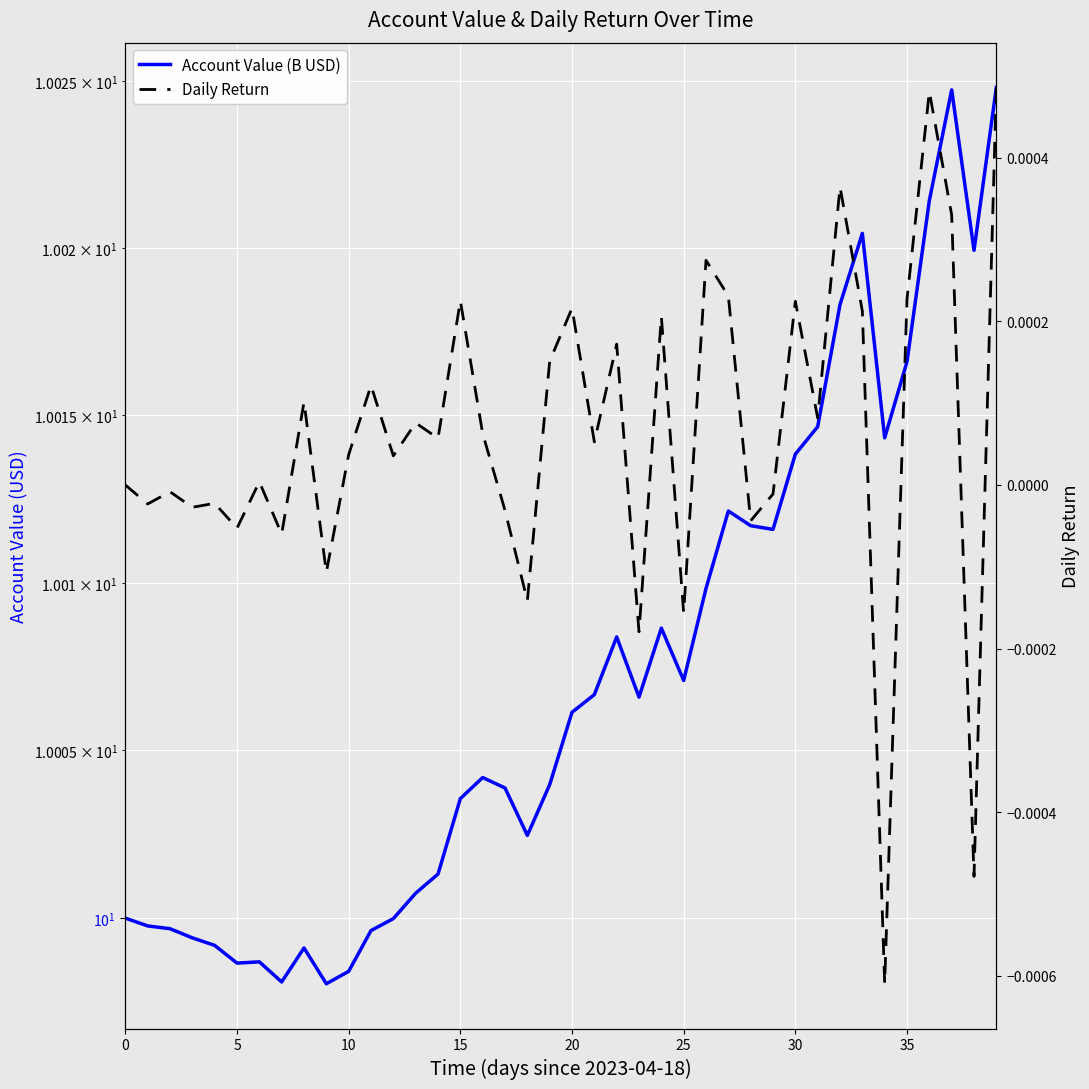

Which series changed the most between 30 and 29?

Account Value (B USD)